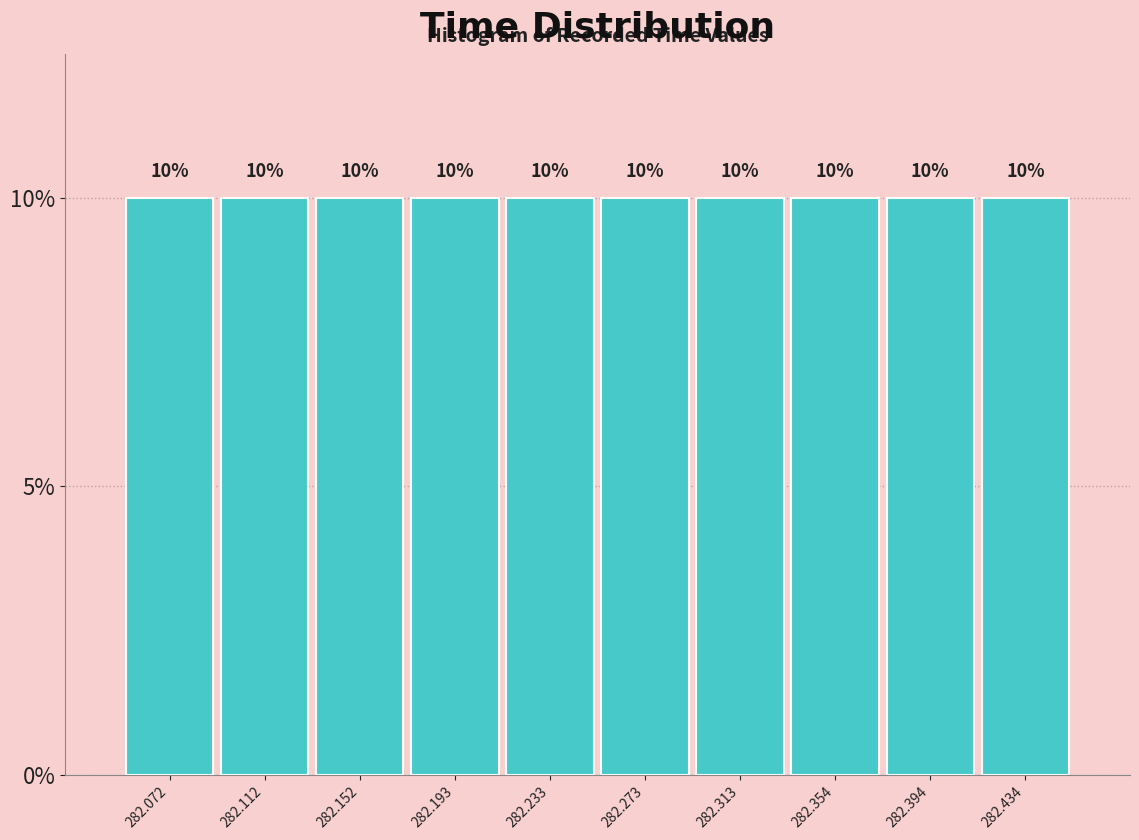

Reading left to right, list every bar in this chart as the range it spans on the x-axis followed by its height. The bar edges are not printed on the chart, so give them approximately, as read against the axis.

282.050 to 282.090: 10
282.090 to 282.130: 10
282.130 to 282.175: 10
282.175 to 282.215: 10
282.215 to 282.255: 10
282.255 to 282.295: 10
282.295 to 282.335: 10
282.335 to 282.375: 10
282.375 to 282.415: 10
282.415 to 282.455: 10